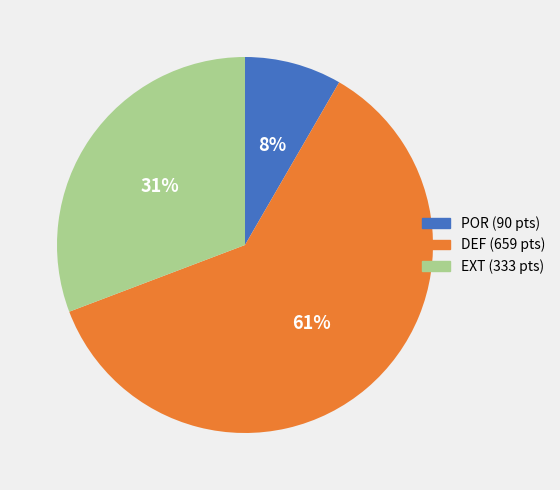

Is there any slice that represents more than half of the pie?

Yes